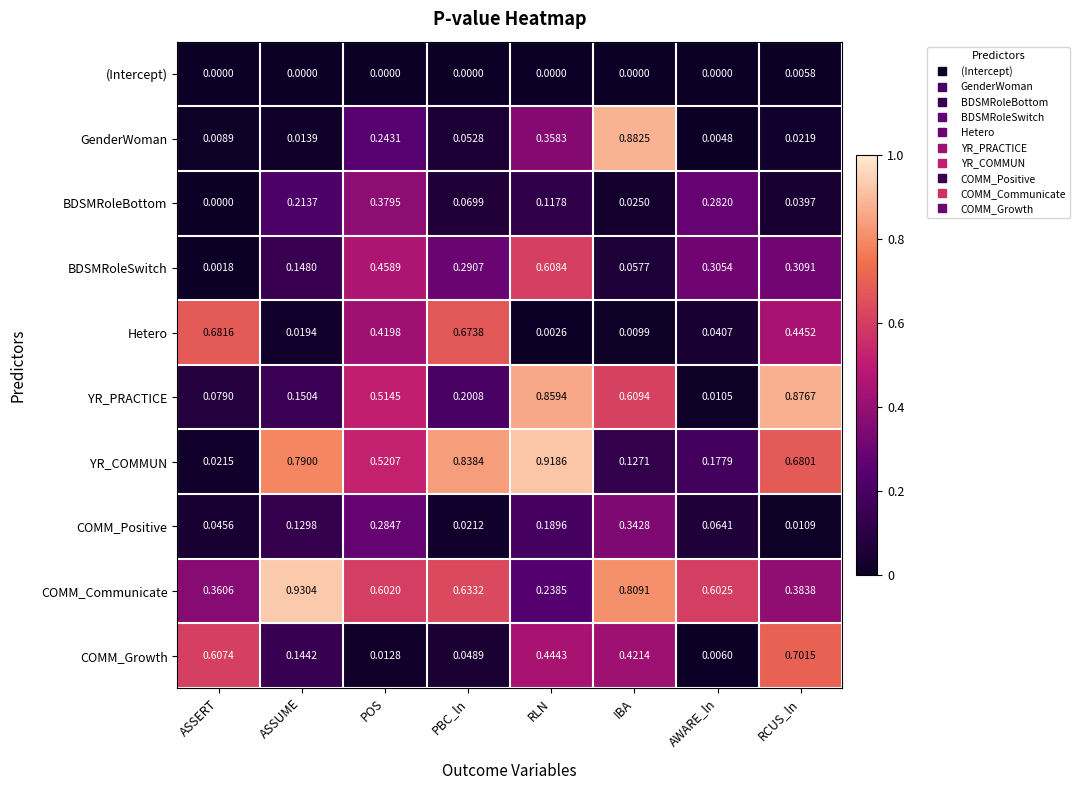

At how many categories does at least one series exceed 0?

8